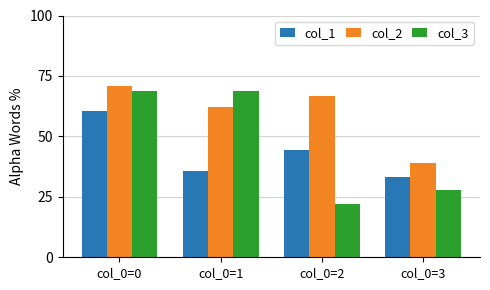

What is the total value across all series at col_0=2?

133.3